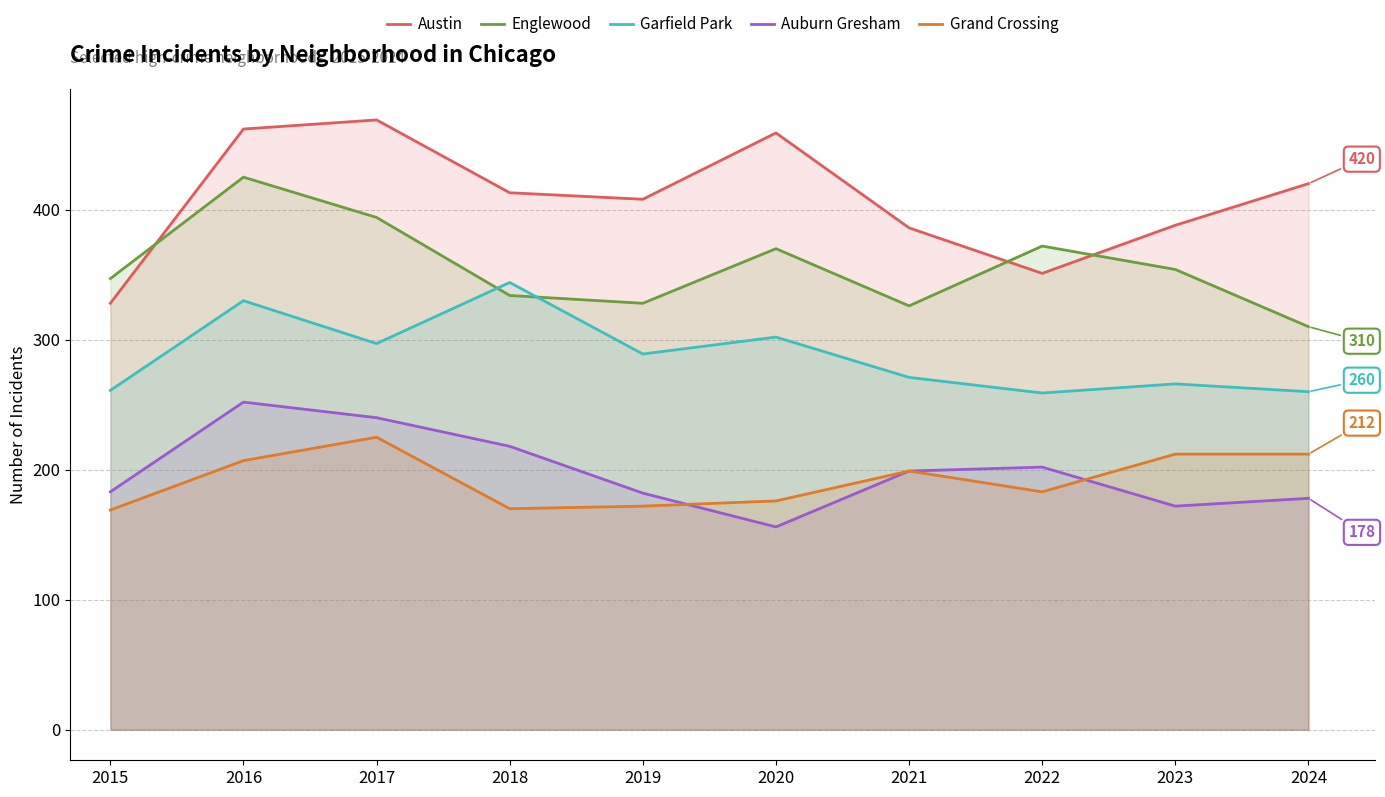

The Auburn Gresham series shows 199 at 2021. True or false?

True